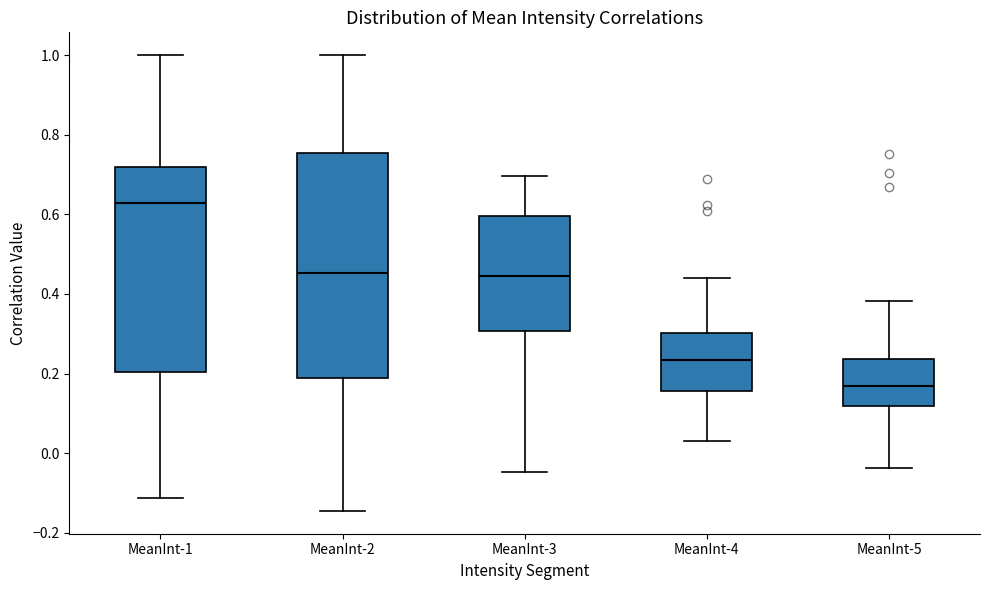

Where is the upper edge of the box for MeanInt-1 on the y-axis? The values are not printed on the chart, so give them approximately, as read against the axis.

0.72